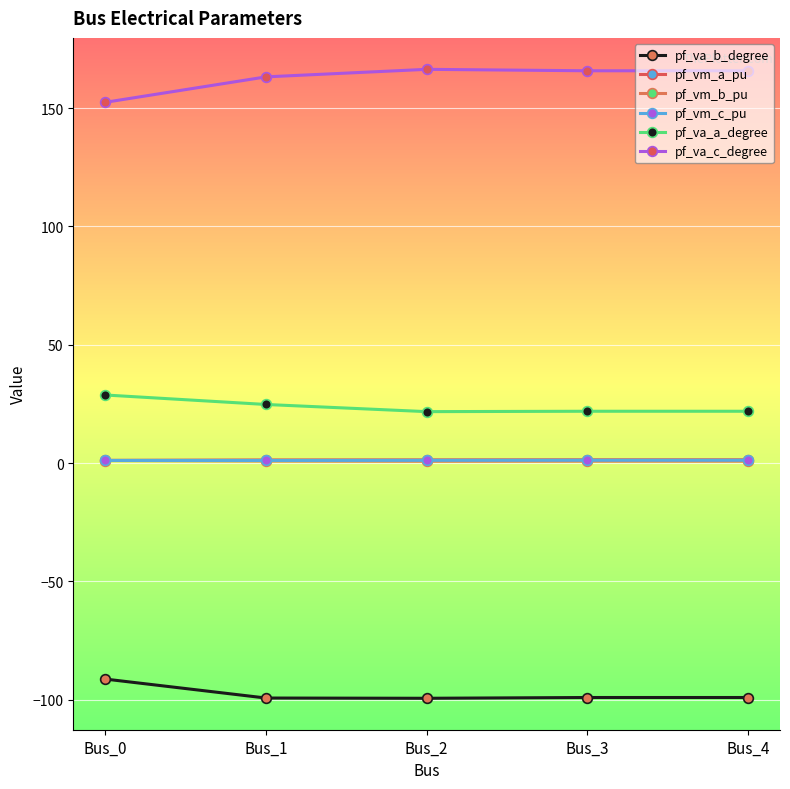

Where is pf_va_b_degree nearest to the value -95?

Bus_0